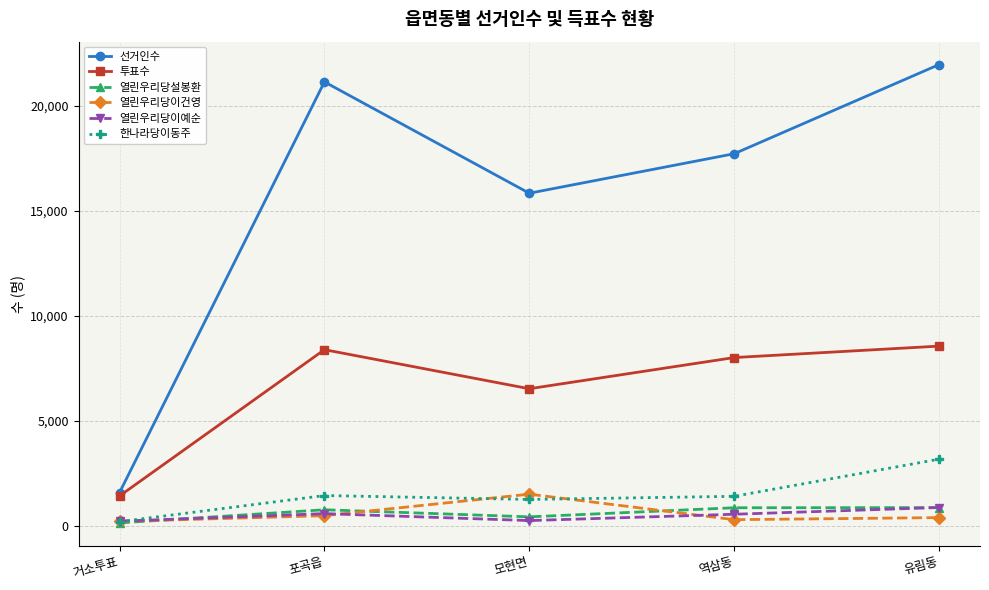

In 열린우리당이건영, how many points are lower than both neighbors (excluding endpoints)?

1